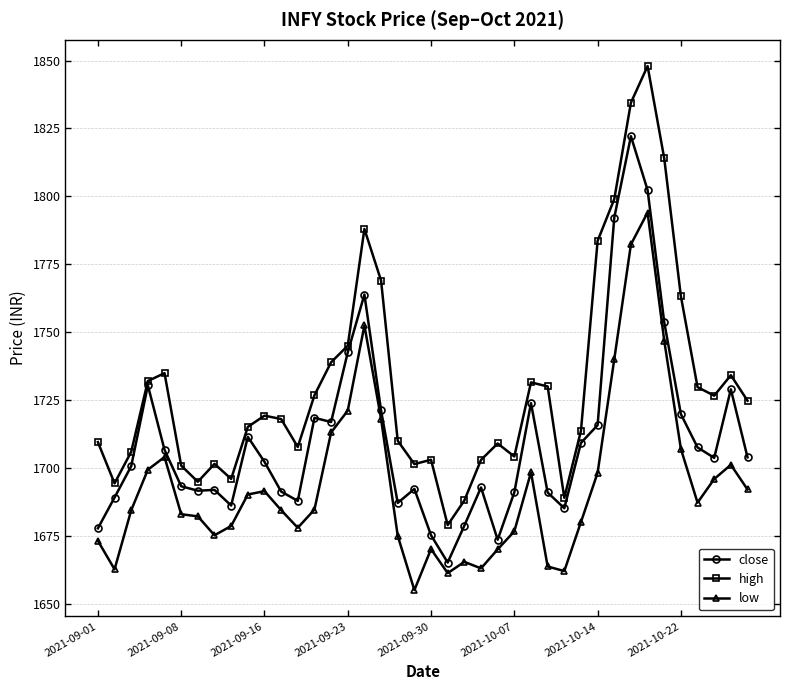

What is the value of the close point at the 12th from the left?

1691.3